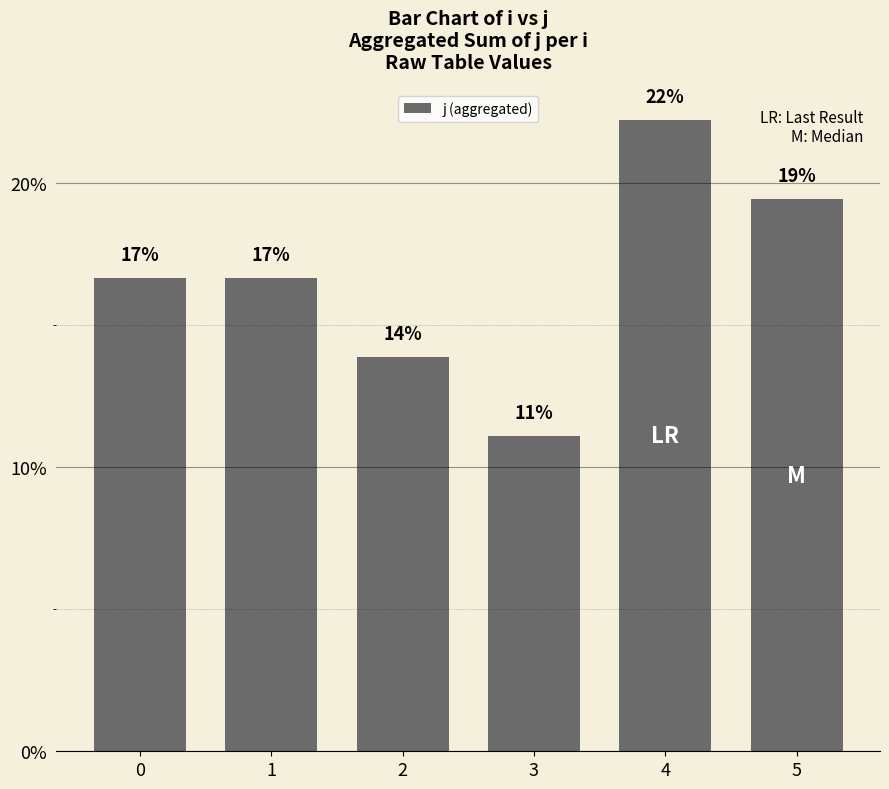

How many bars are there in total?

6